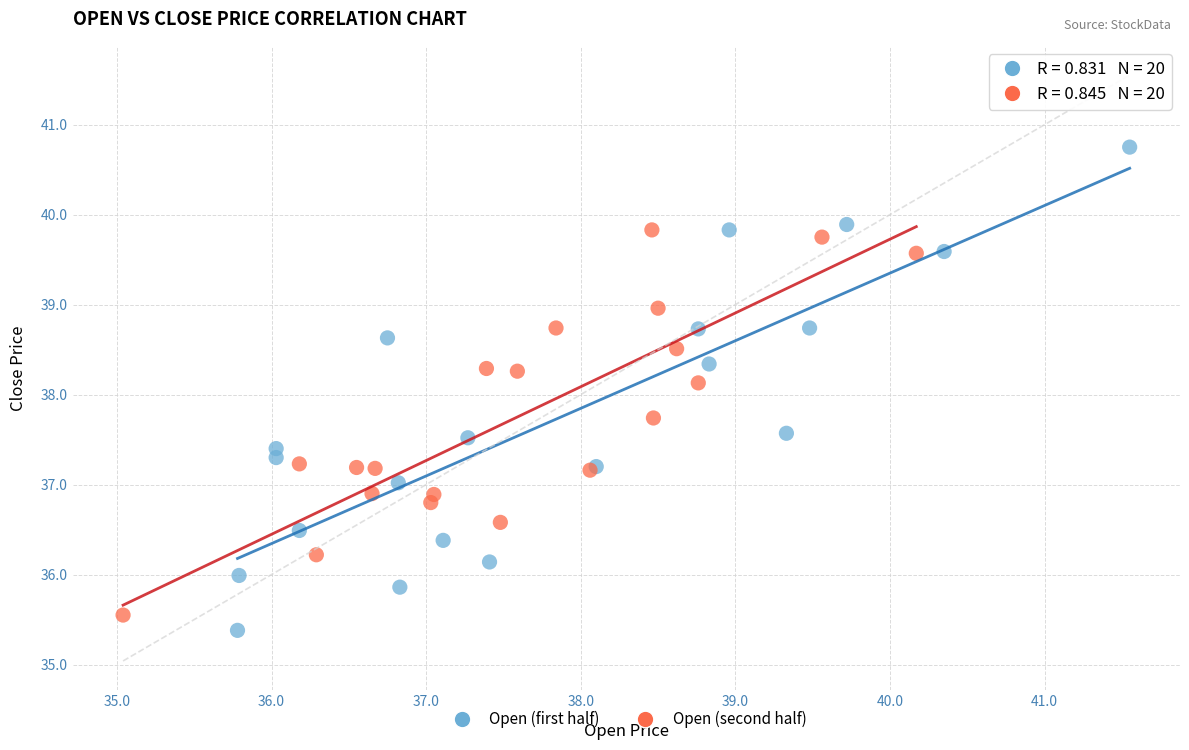

Which series has the largest Y range (max minus min)?

Open (first half)